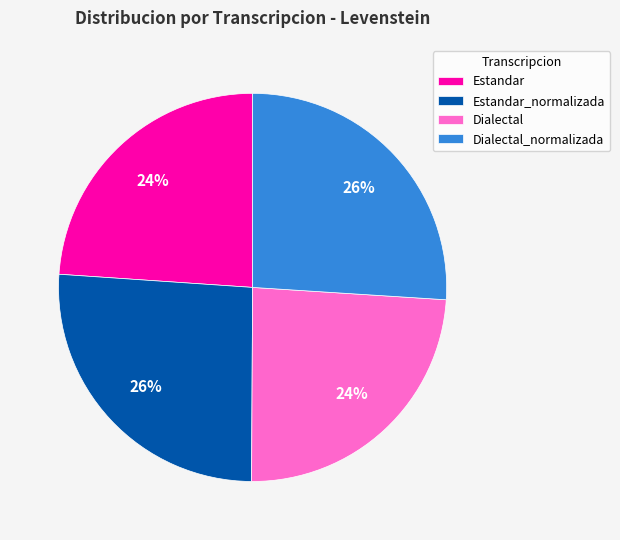

Is there a majority slice in this chart?

No